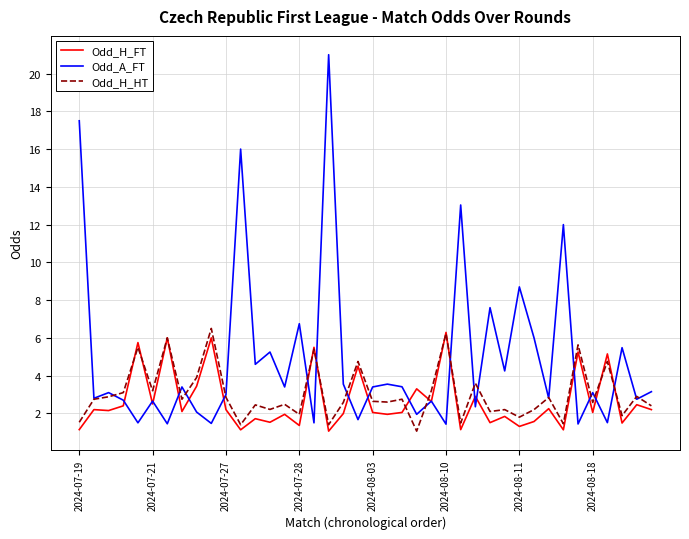

What is the smallest value displayed?

1.1